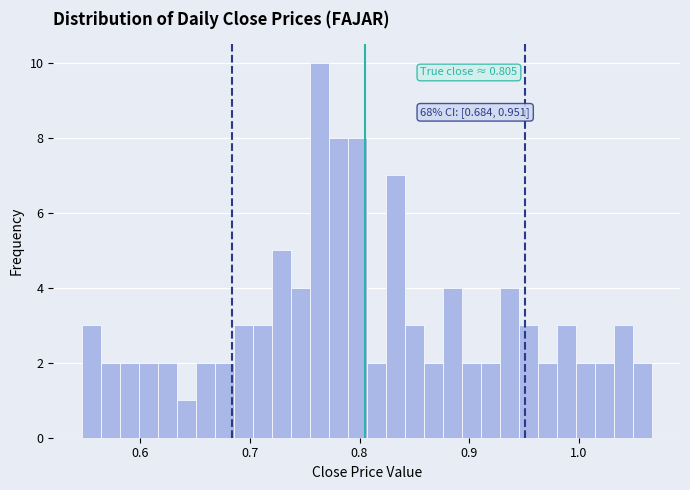

Read against the x-axis, roughly where is the centre of the tallest bar?

0.76